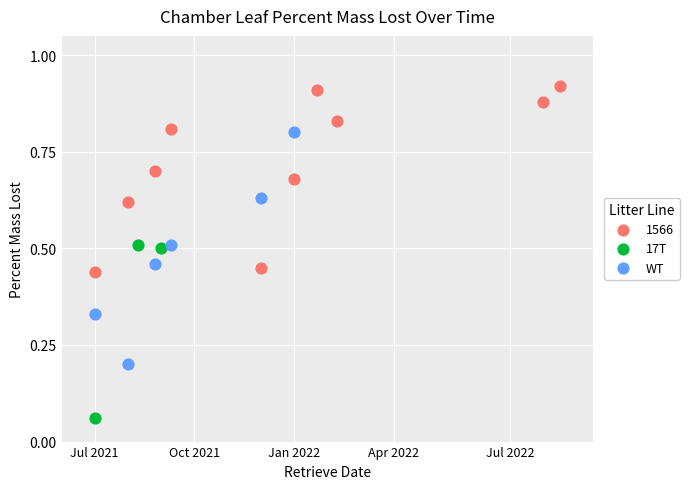

Which series has the largest Y range (max minus min)?

WT